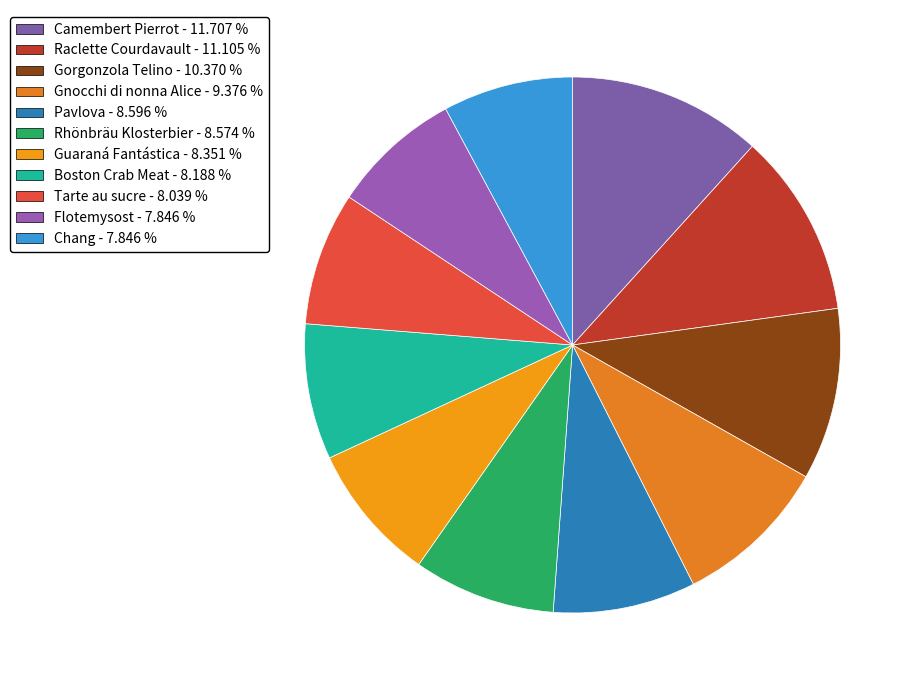

What is the smallest slice in the pie chart?

Flotemysost